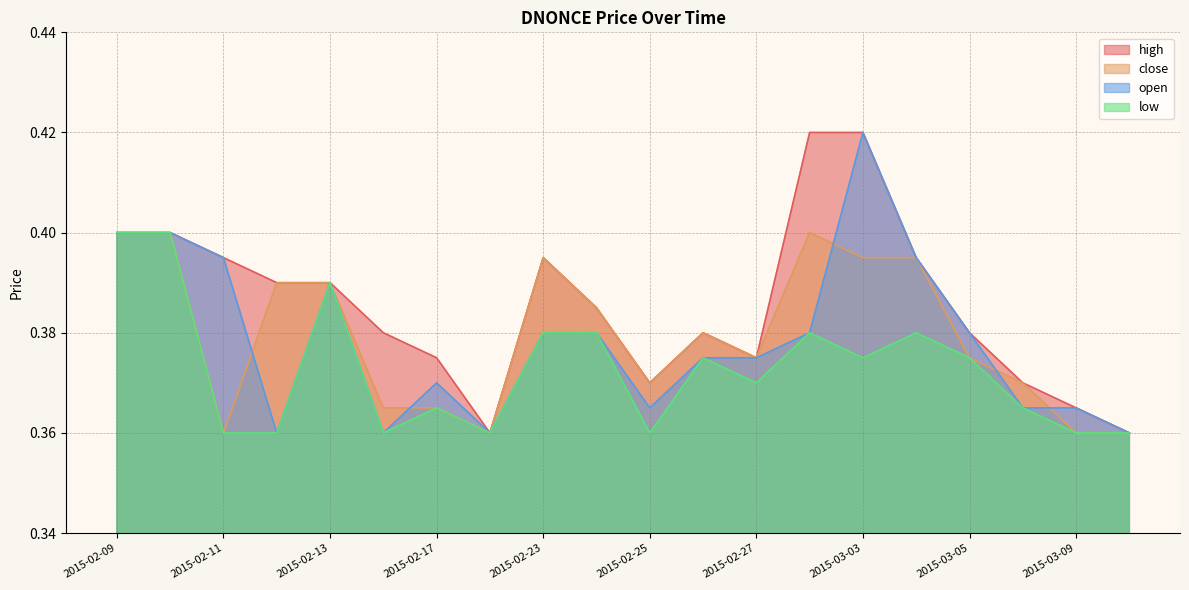

What is the smallest value displayed?

0.4